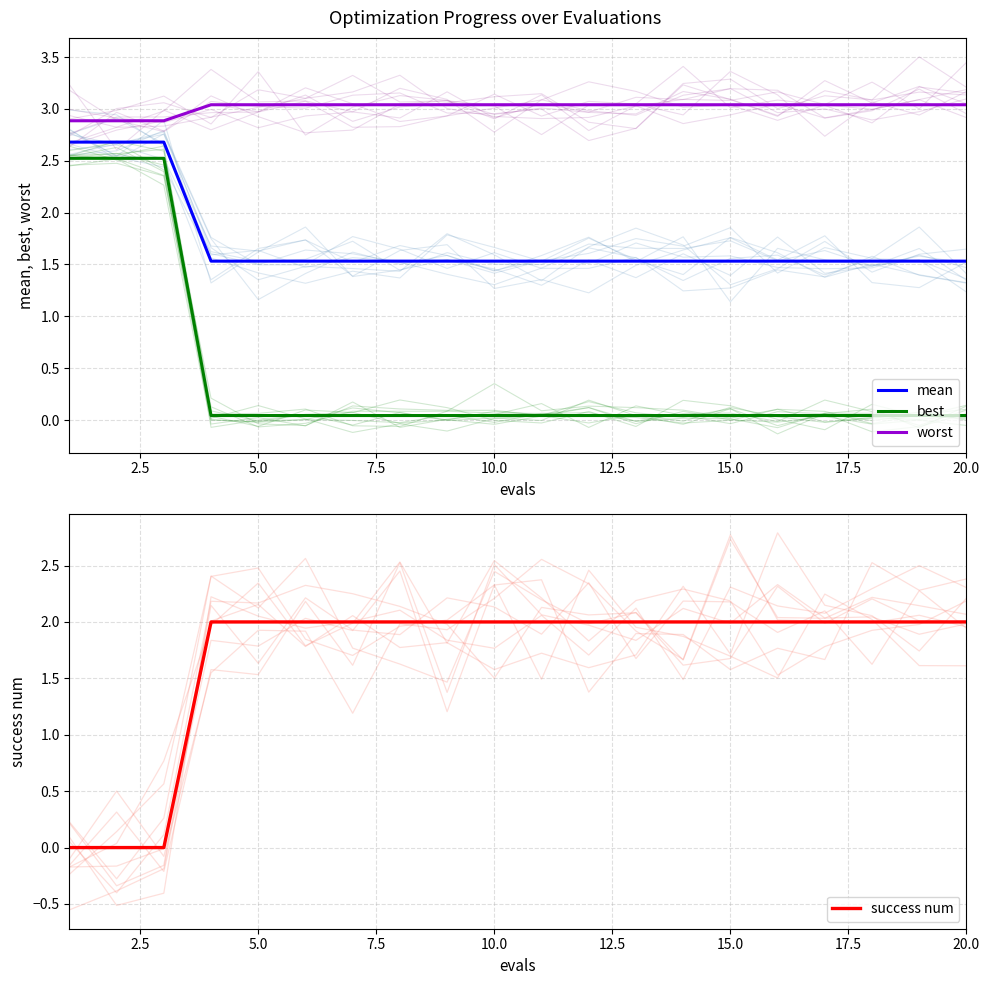

How many worst values are between 3 and 4?

17